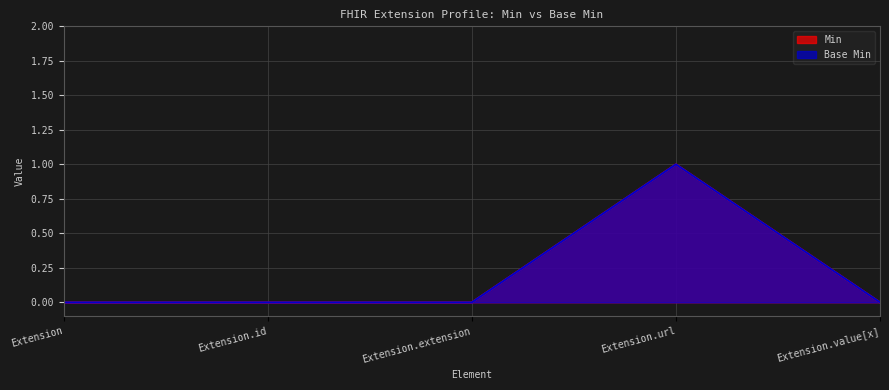

What is the label of the 4th point from the left?

Extension.url